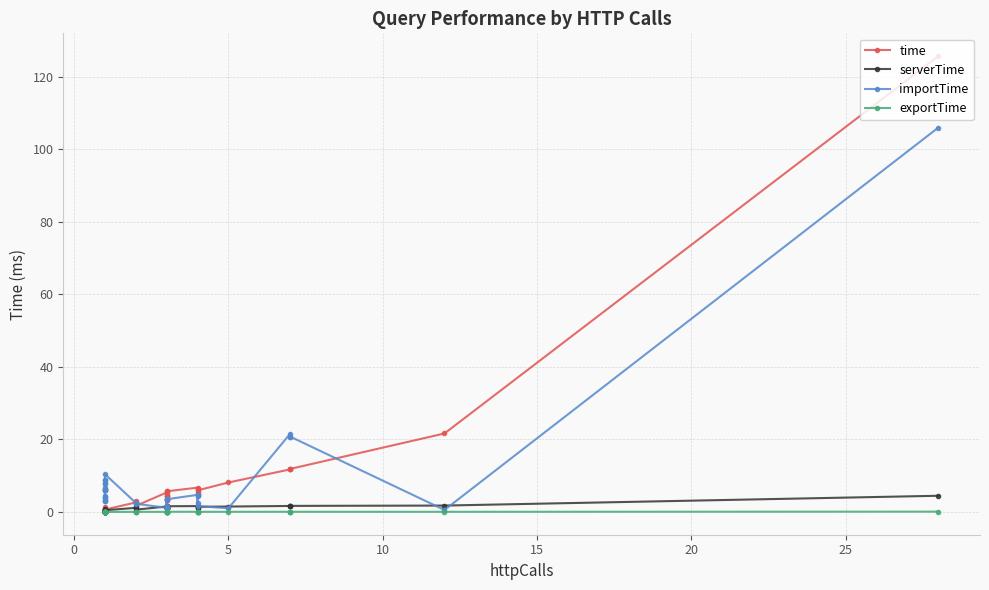

Reading left to right, what are all the values shown in this chart?

time: 0.3	0.9	1.3	0.2	0.2	0.2	0.3	0.4	0.2	0.2	0.2	0.2	0.2	0.2	0.2	0.7	0.7	2.6	3.0	1.7	5.4	4.4	3.2	4.5	3.4	5.8	4.7	3.2	5.7	6.7	6.3	5.5	5.0	5.9	8.1	11.7	11.7	11.9	21.6	125.7
serverTime: 0.1	0.7	0.9	0.0	0.0	0.0	0.1	0.2	0.0	0.0	0.0	0.0	0.0	0.0	0.0	0.5	0.5	1.1	1.4	0.6	1.5	1.2	1.0	1.2	1.0	1.6	1.2	1.0	1.6	1.6	1.4	1.3	1.2	1.4	1.5	1.6	1.7	1.7	1.8	4.5
importTime: 8.1	6.0	7.8	6.2	6.7	6.2	6.2	6.1	3.1	8.9	3.1	3.3	4.1	4.4	3.9	8.7	10.4	2.5	2.5	2.3	1.1	1.1	1.5	1.1	1.5	3.6	3.5	1.7	3.5	4.7	2.4	4.5	4.5	1.6	1.0	21.6	20.8	20.8	0.5	106.0
exportTime: 0.0	0.0	0.0	0.0	0.0	0.0	0.0	0.0	0.0	0.0	0.0	0.0	0.0	0.0	0.0	0.0	0.0	0.0	0.0	0.0	0.0	0.0	0.0	0.0	0.0	0.0	0.1	0.0	0.0	0.0	0.1	0.0	0.1	0.0	0.0	0.0	0.0	0.0	0.0	0.1